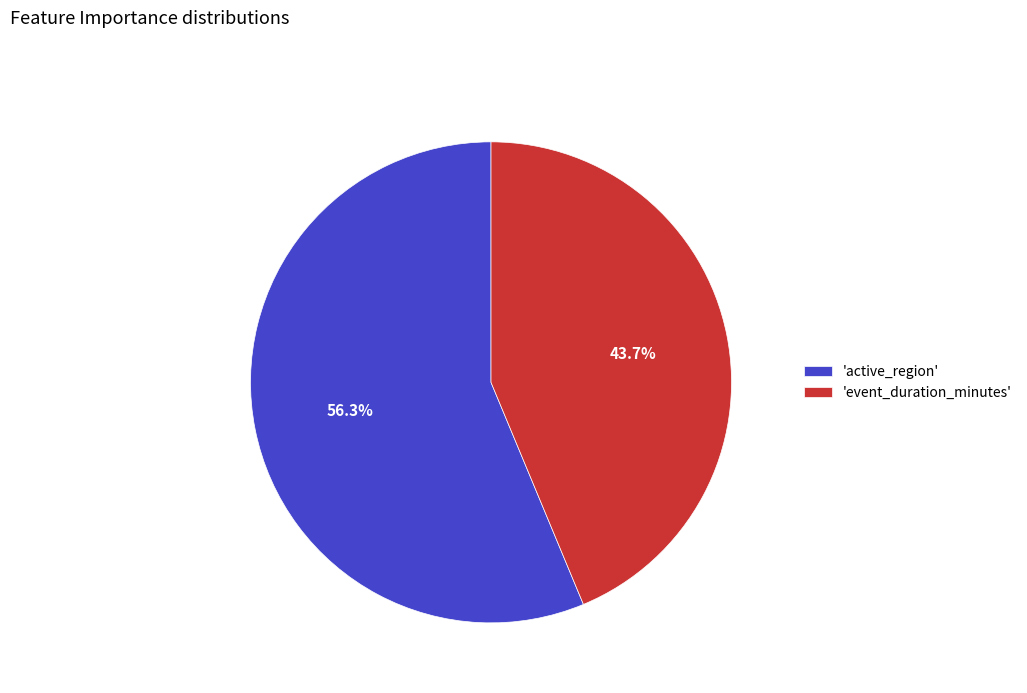

How many segments does this pie chart have?

2